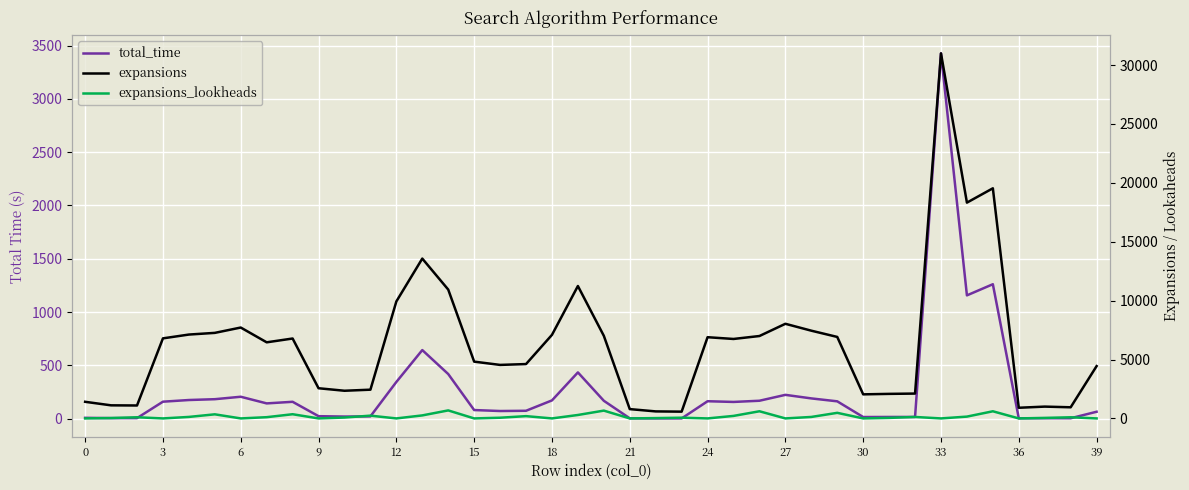

At which category is the sum across all series the highest?

33